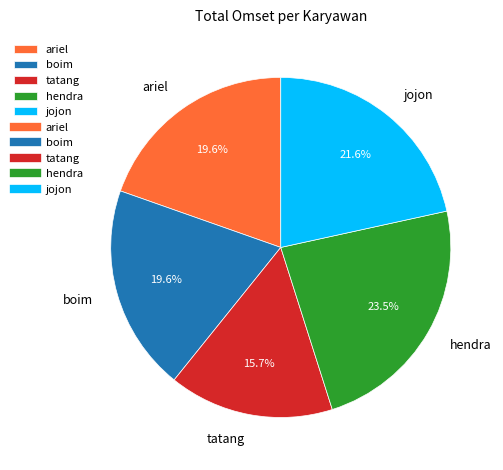

Which slice is the smallest?

tatang